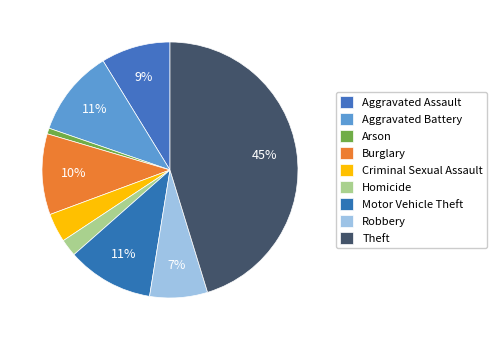

To the nearest percent, what is the combined percentage of Aggravated Assault and Theft?

54%